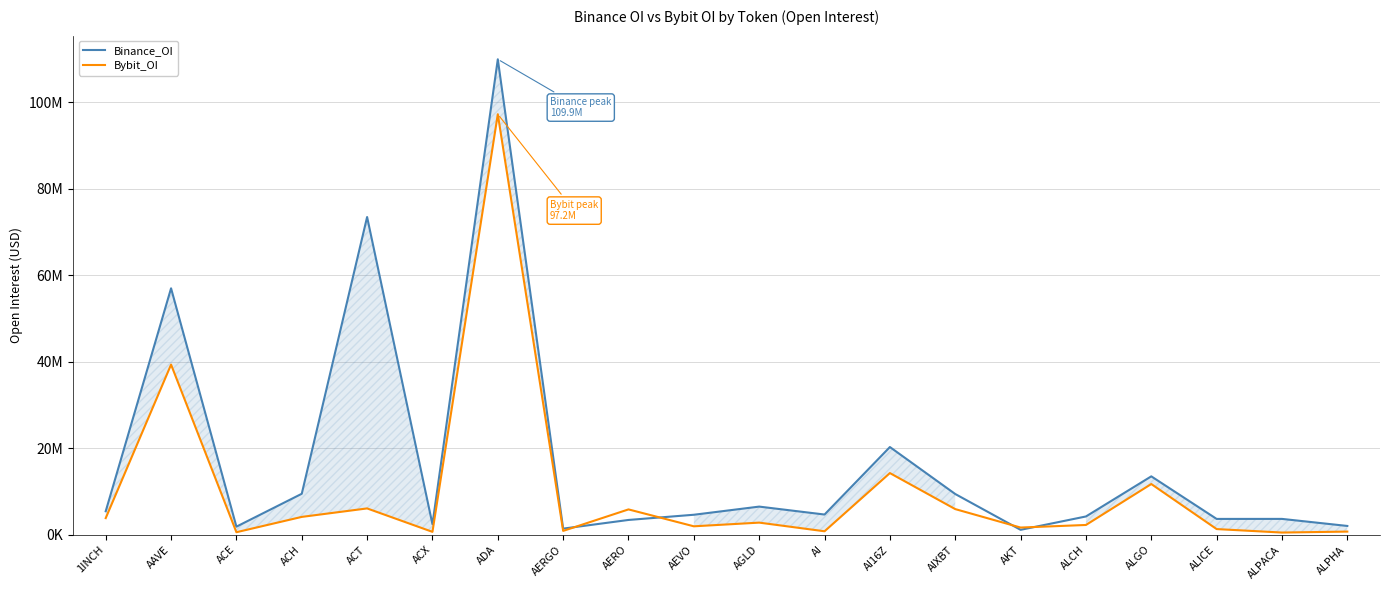

What is the average value of the Binance_OI series?

16902368